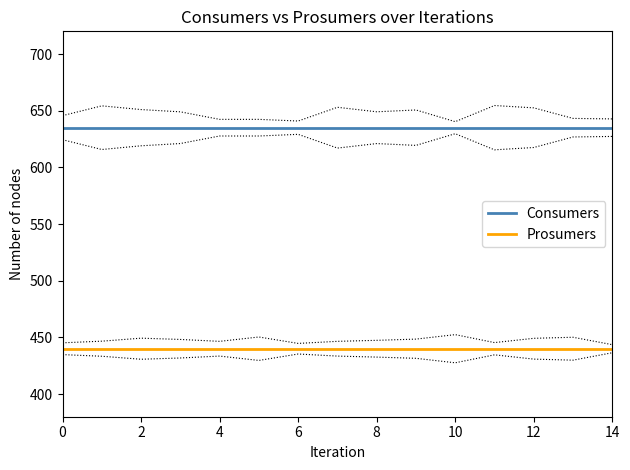

How many data points does each series have?

15